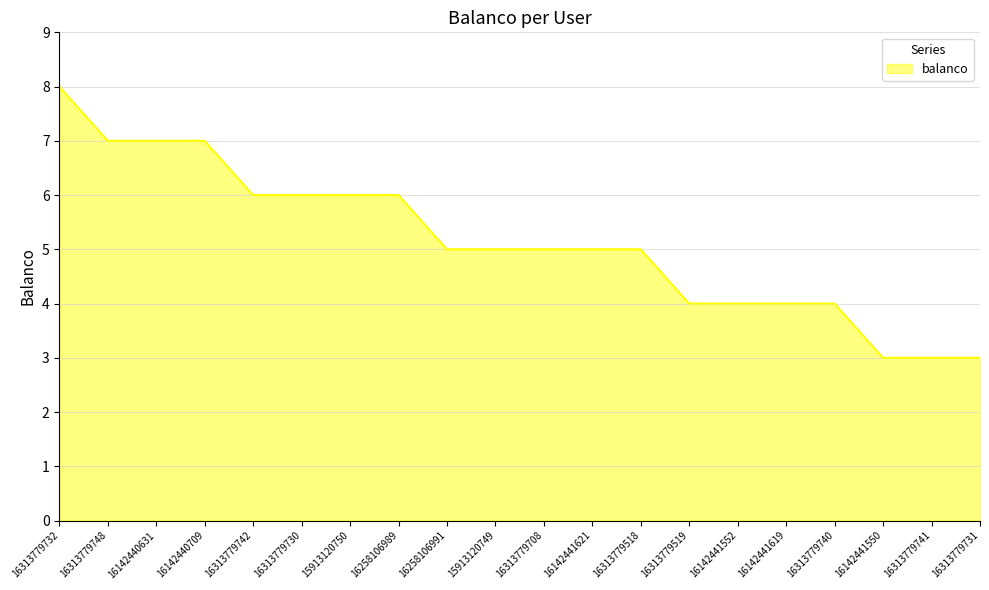

Is it true that the value at 16258106989 is 6?

True